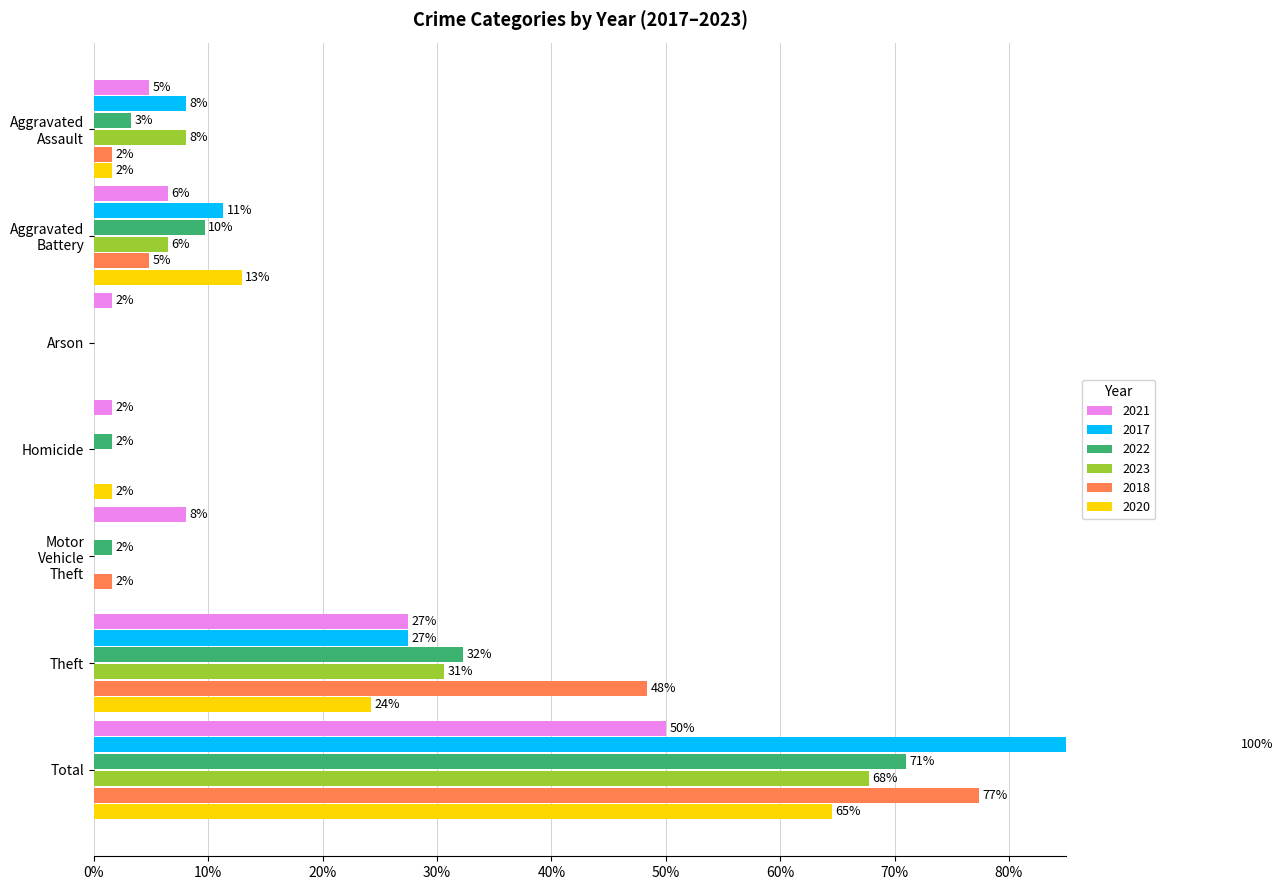

What is the difference between the maximum and minimum values in the 2017 series?

1.0